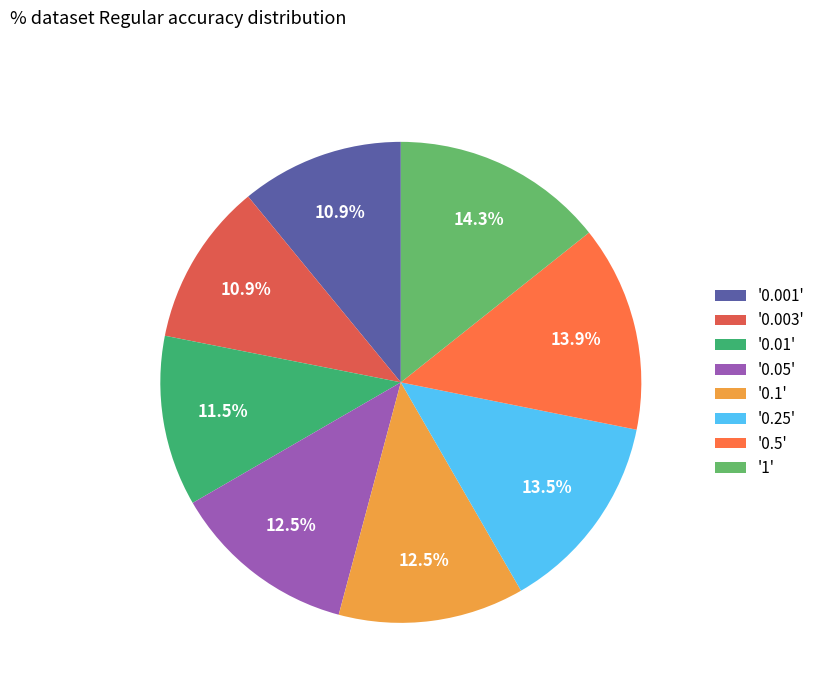

How many segments does this pie chart have?

8